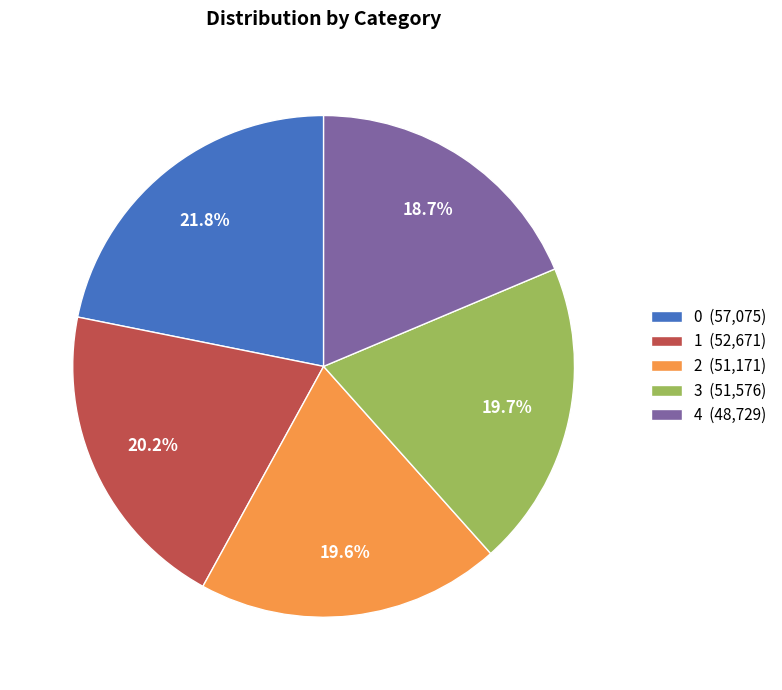

What portion of the pie excludes 0 (57,075)?

78.2%